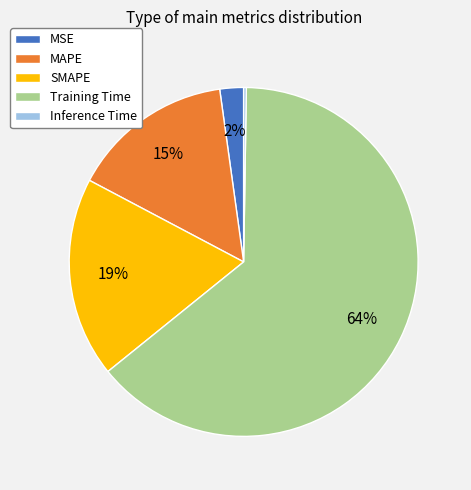

To the nearest percent, what is the average slice percentage?

20%